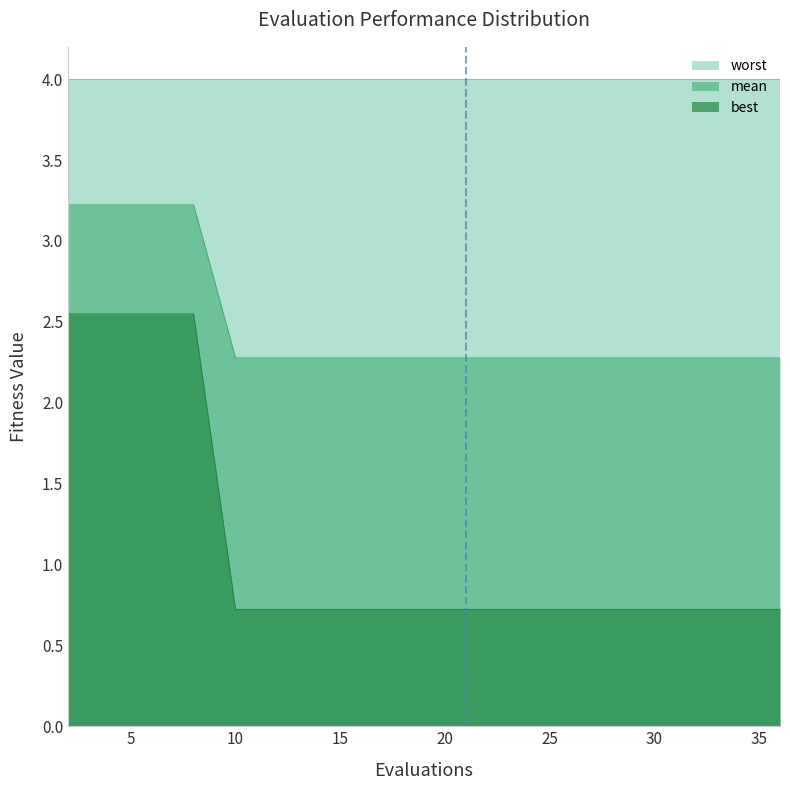

Which has a higher value, 35 or 25?

35